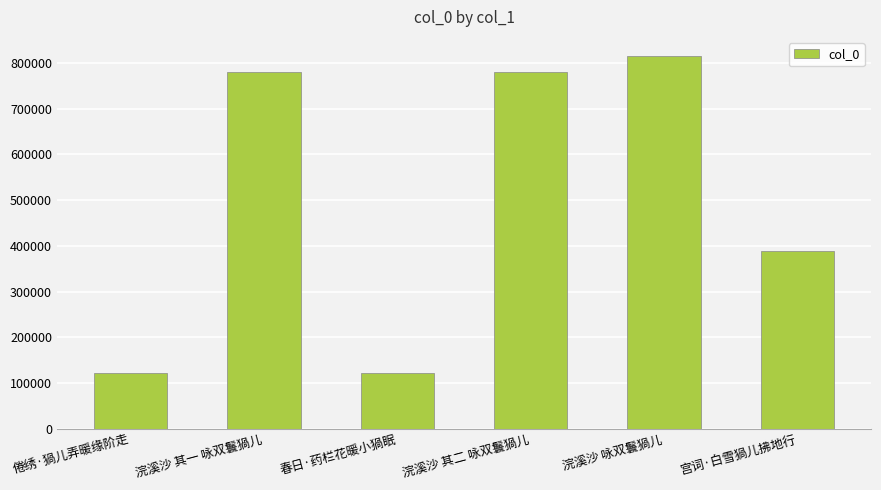

At which label is the value closest to 469049?

宫词·白雪猧儿拂地行